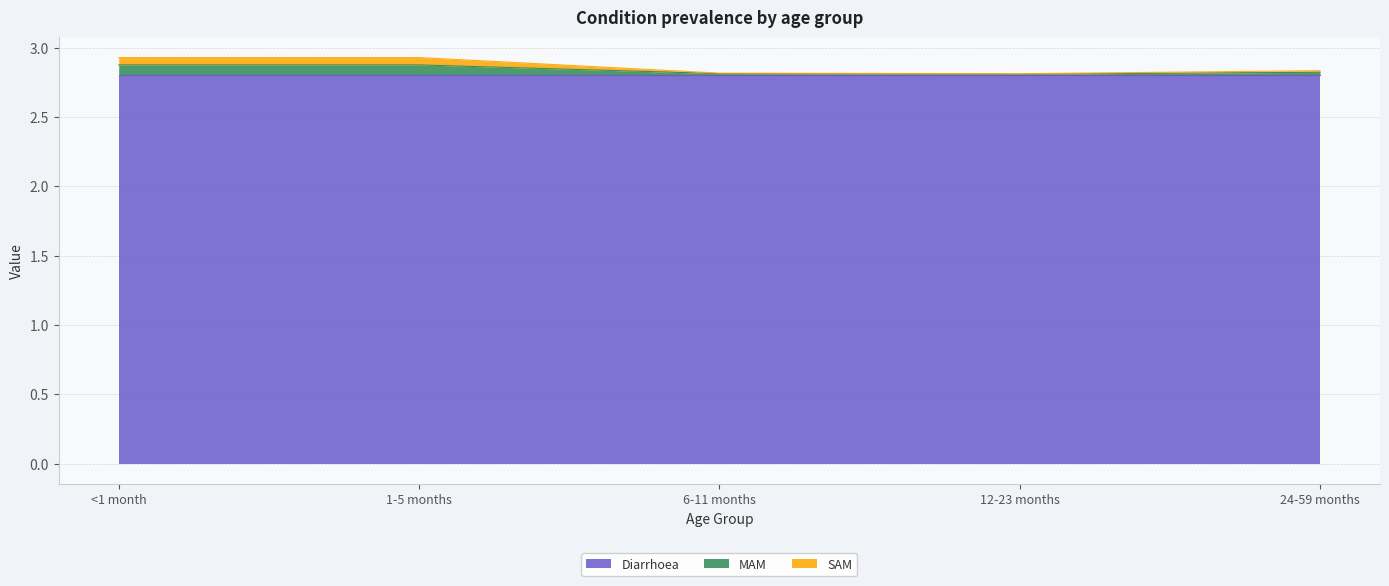

What is the difference between the MAM values at <1 month and 24-59 months?

0.1